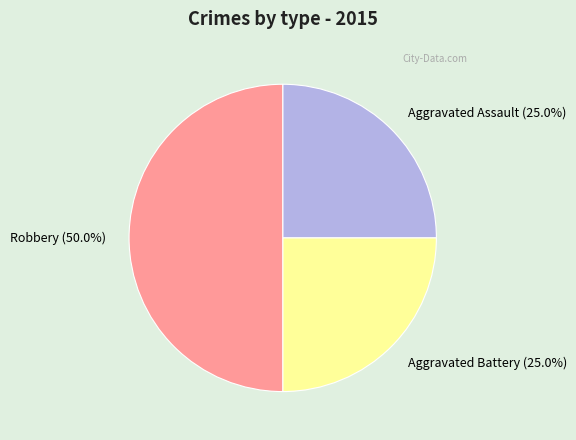

What percentage is the Aggravated Battery slice, to the nearest percent?

25%